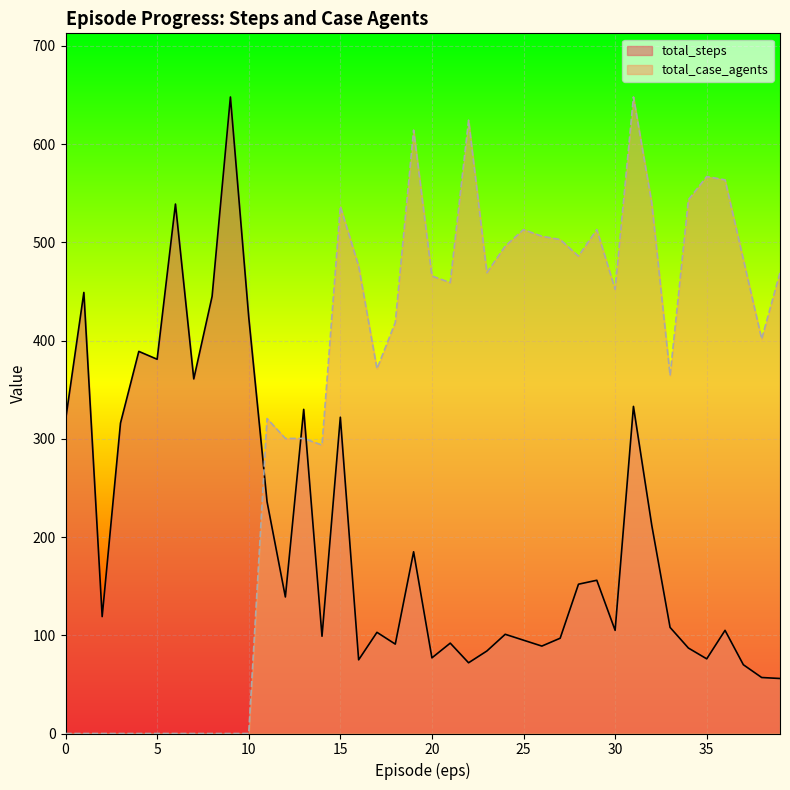

How many lines are shown in the chart?

2